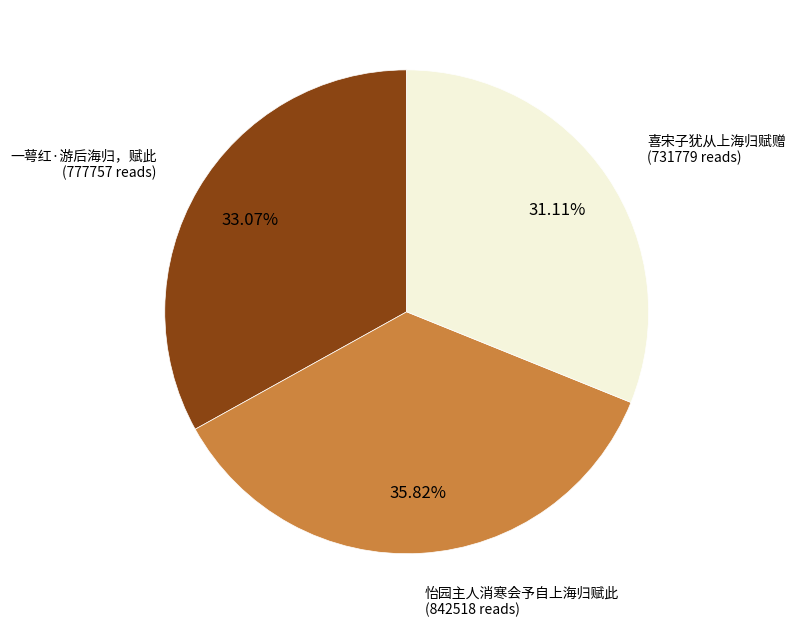

Does any single category account for the majority?

No